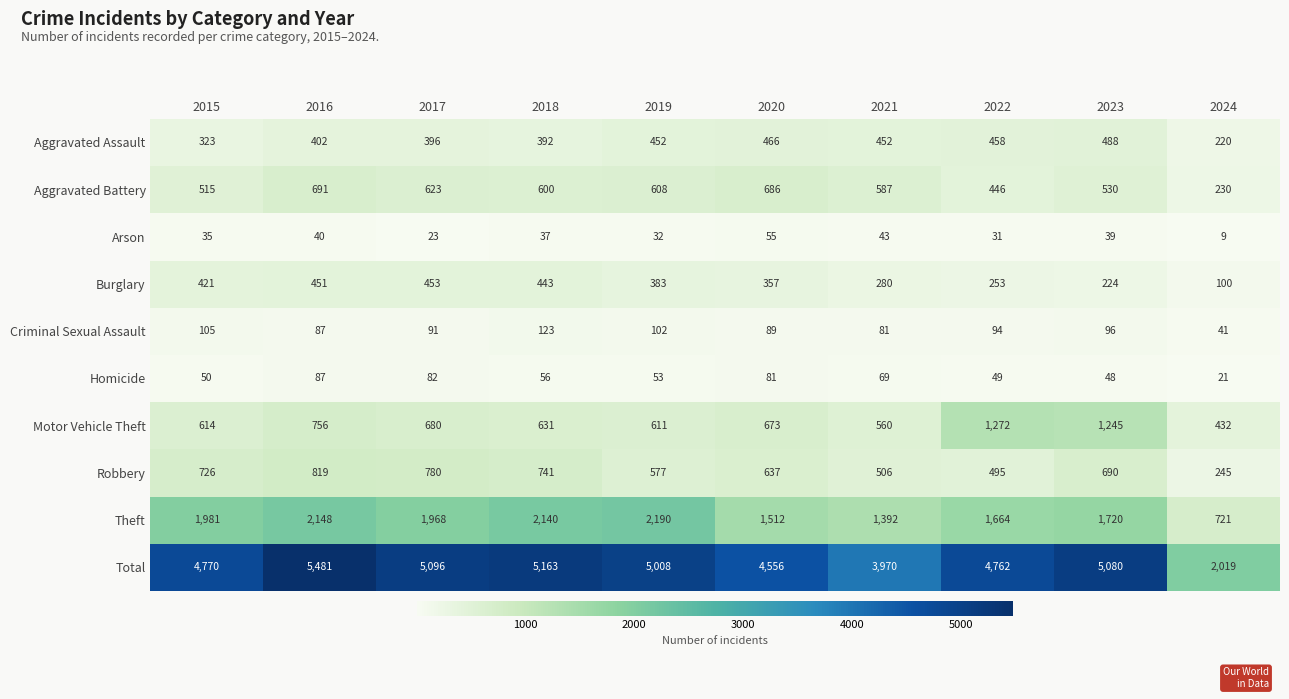

What value does the Arson series have at 2015?

35